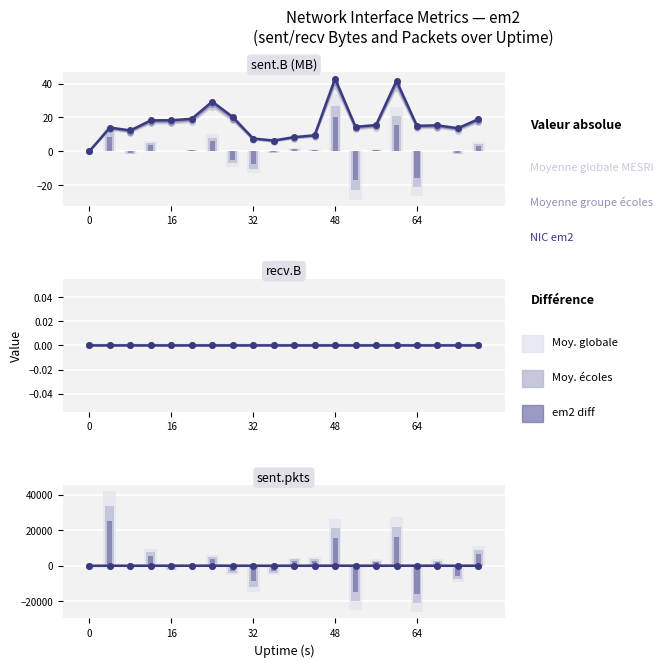

True or false: Moyenne globale MESRI has a value of -1382.9 at 5.

False